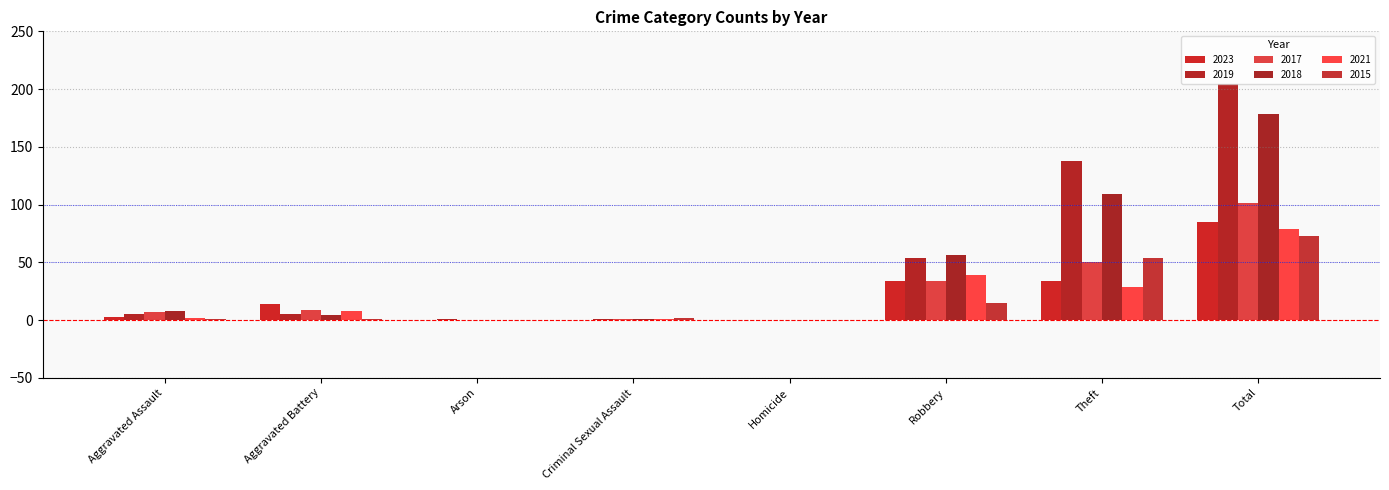

Reading left to right, list all the values displayed in this chart.

2023: 3	14	0	0	0	34	34	85
2019: 5	5	1	1	0	54	138	204
2017: 7	9	0	1	0	34	50	101
2018: 8	4	0	1	0	56	109	178
2021: 2	8	0	1	0	39	29	79
2015: 1	1	0	2	0	15	54	73